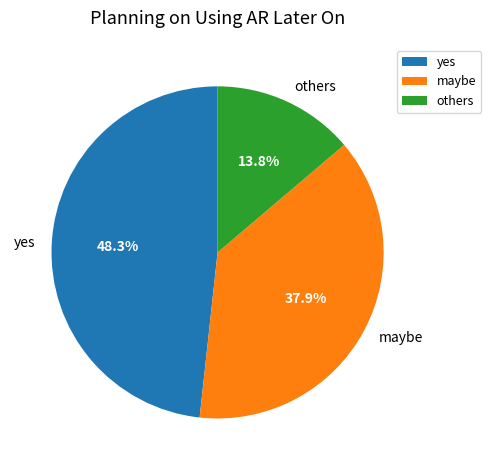

Is there a majority slice in this chart?

No